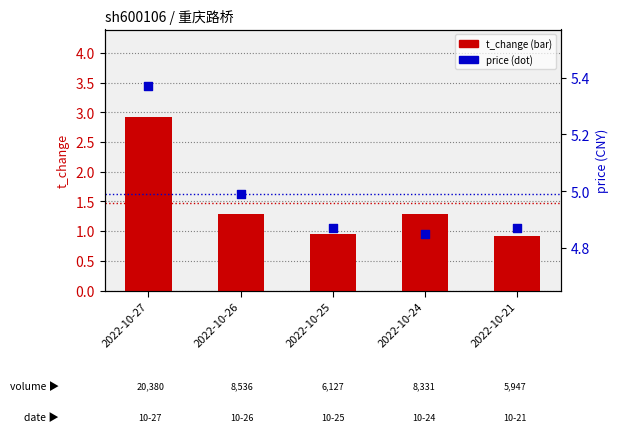

At how many categories does at least one series exceed 5?

1